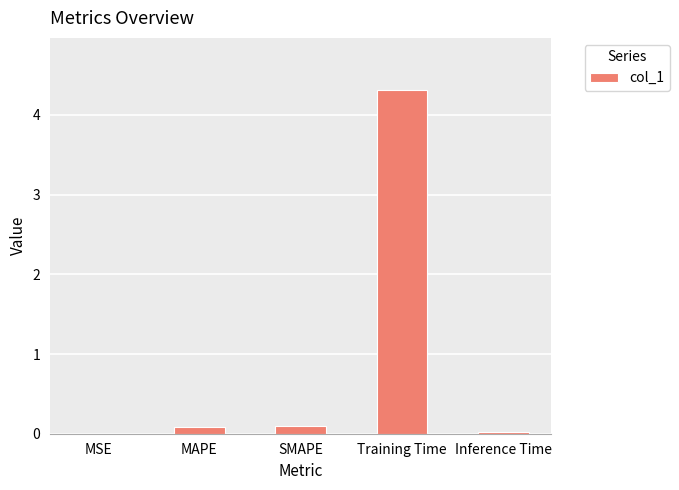

What is the greatest value displayed?

4.3